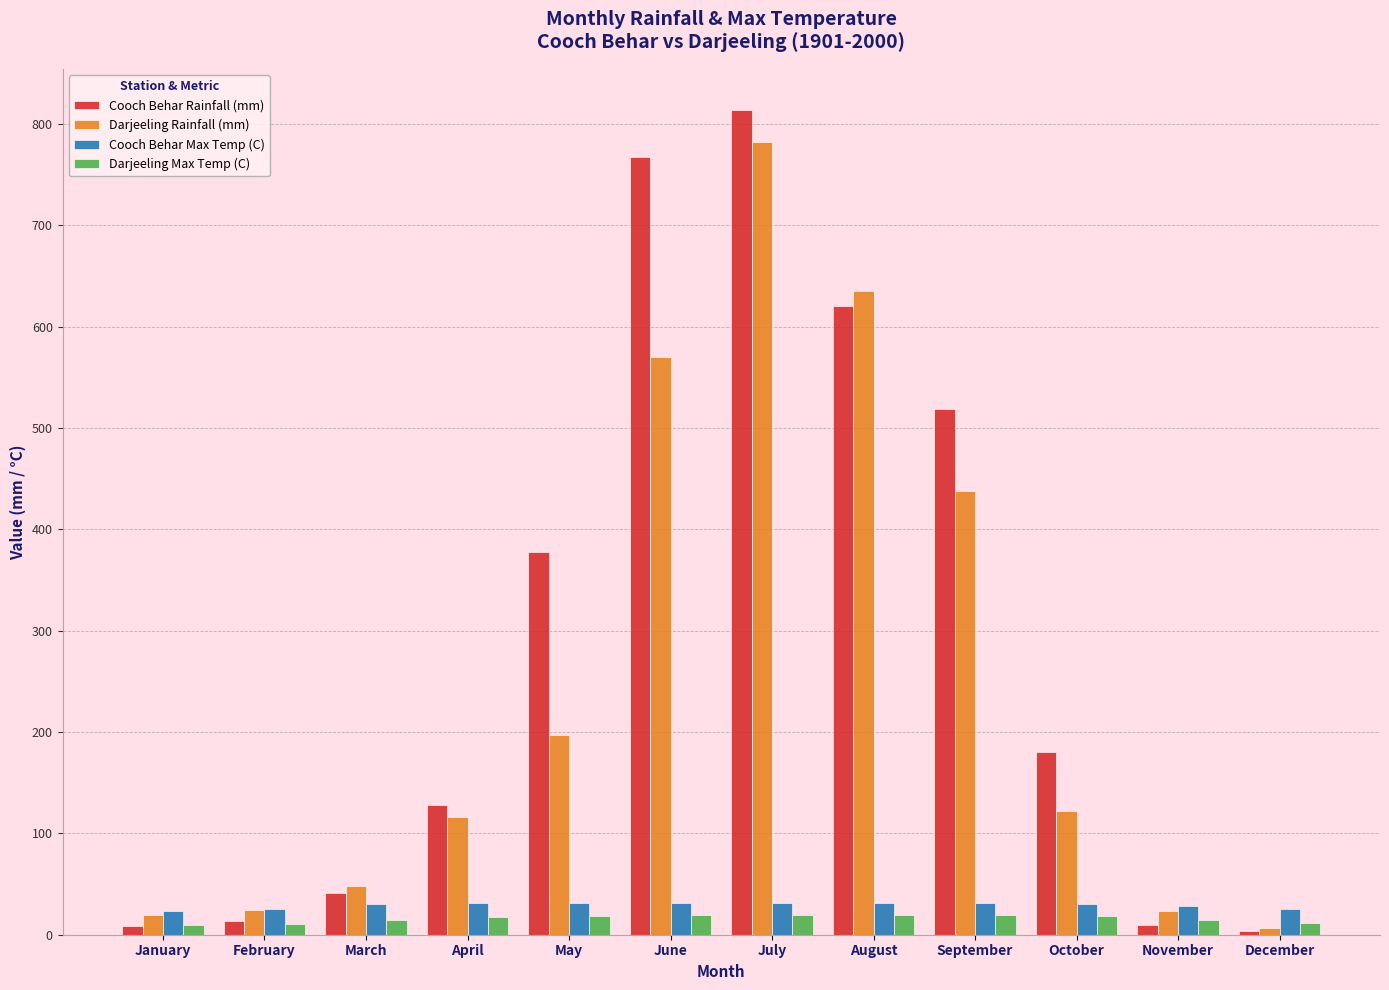

What are all the series names shown in the legend?

Cooch Behar Rainfall (mm), Darjeeling Rainfall (mm), Cooch Behar Max Temp (C), Darjeeling Max Temp (C)